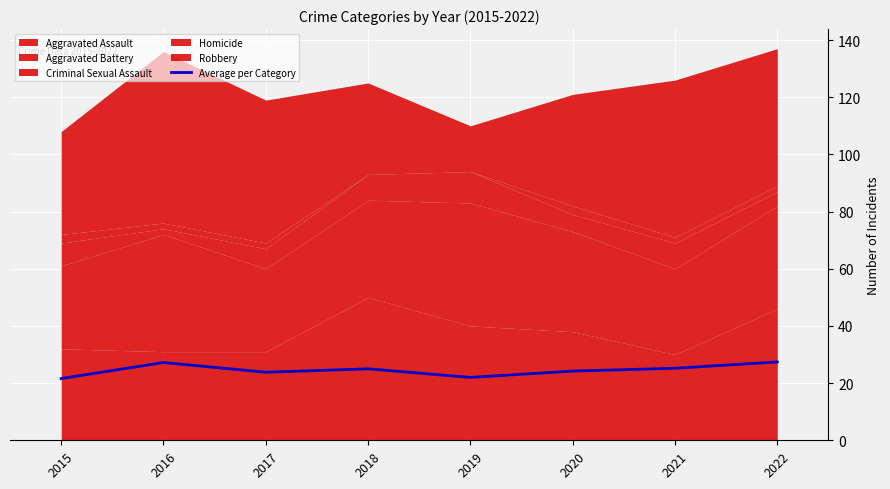

What is the smallest value displayed?

21.6